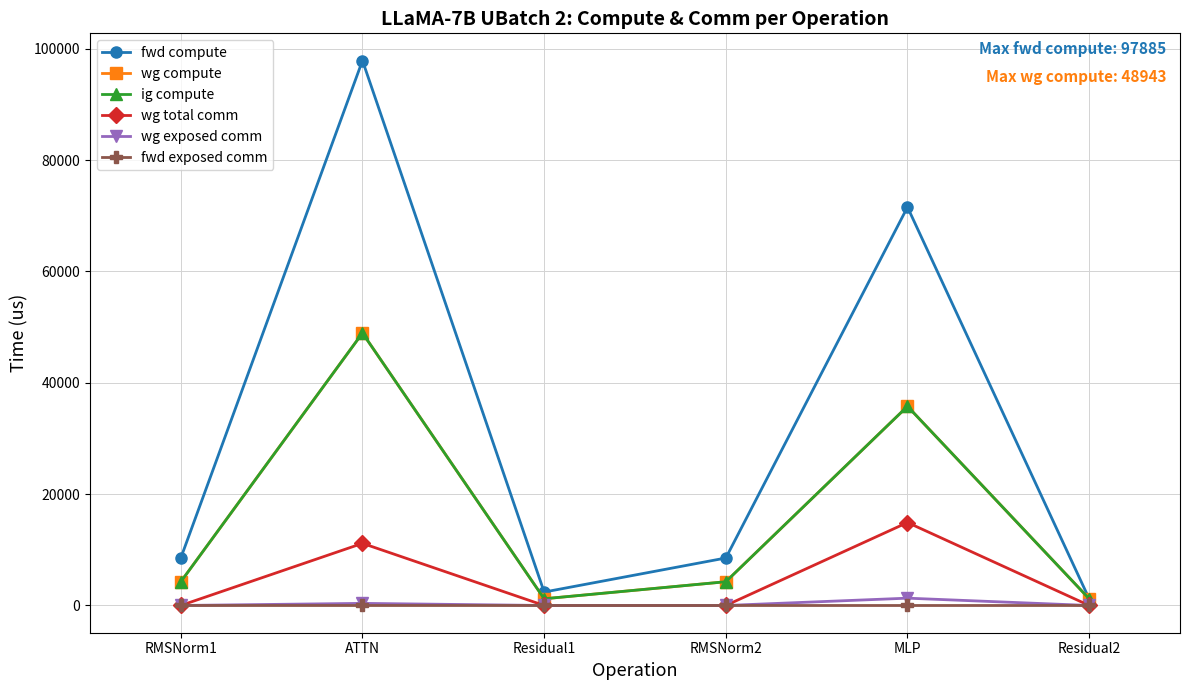

What is the average value of the wg compute series?

15943.7